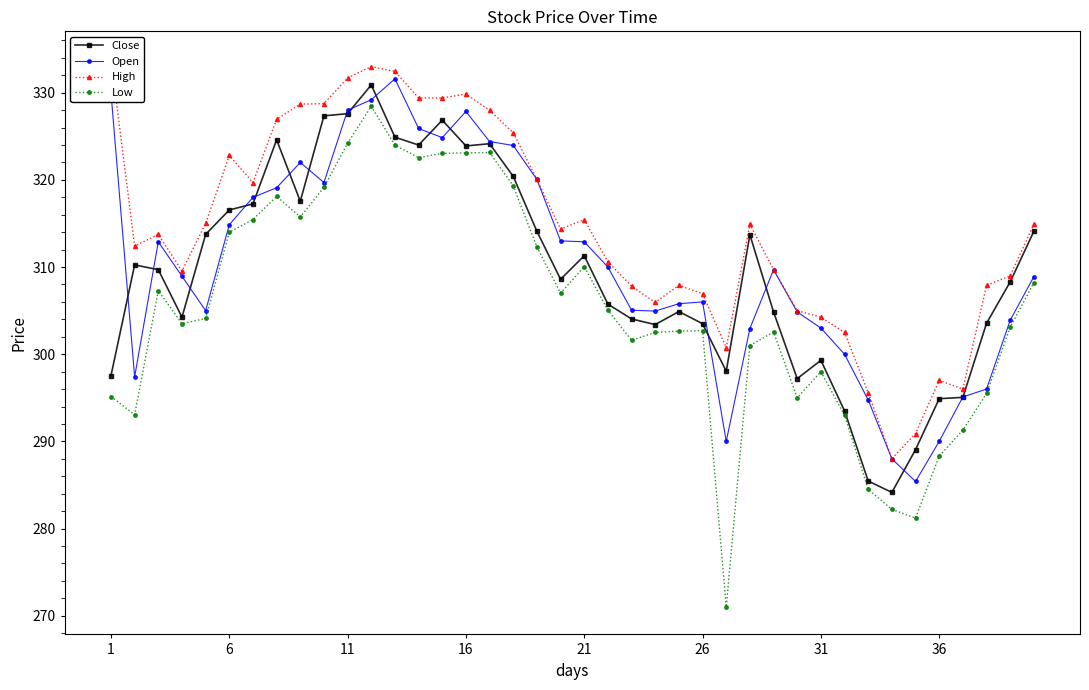

How many values in the Low series exceed 304?

20